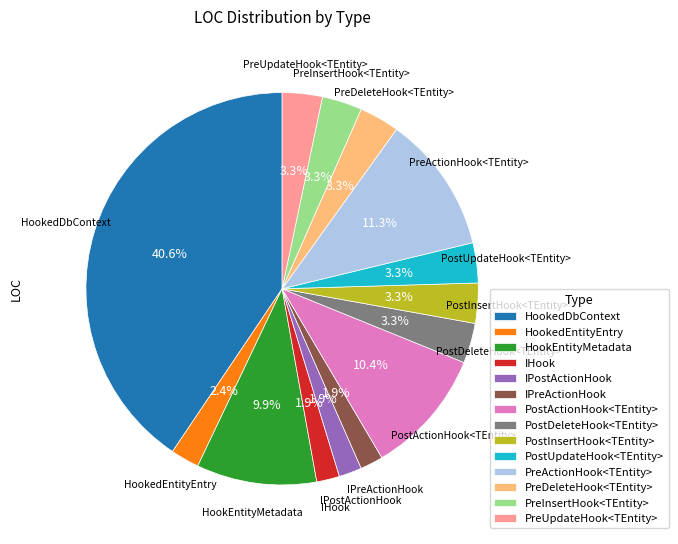

How many slices are in this pie chart?

14